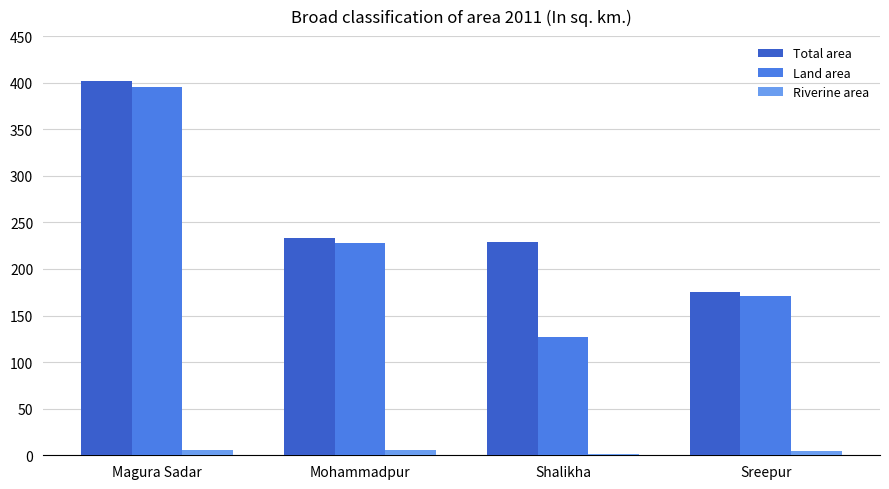

What value does the Riverine area series have at Magura Sadar?

5.8